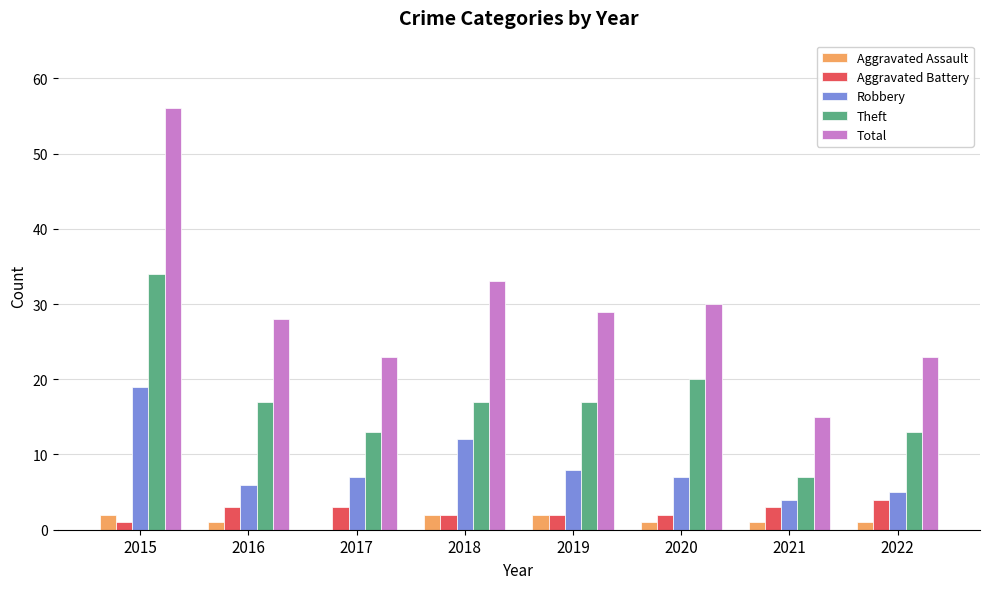

What are all the series names shown in the legend?

Aggravated Assault, Aggravated Battery, Robbery, Theft, Total